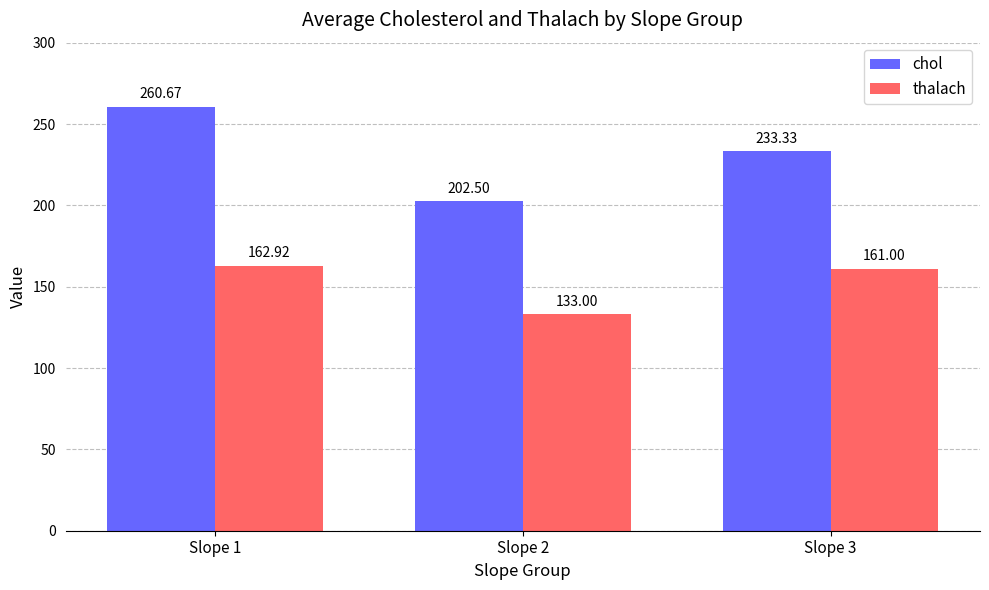

What is the total value across all series at Slope 2?

335.5